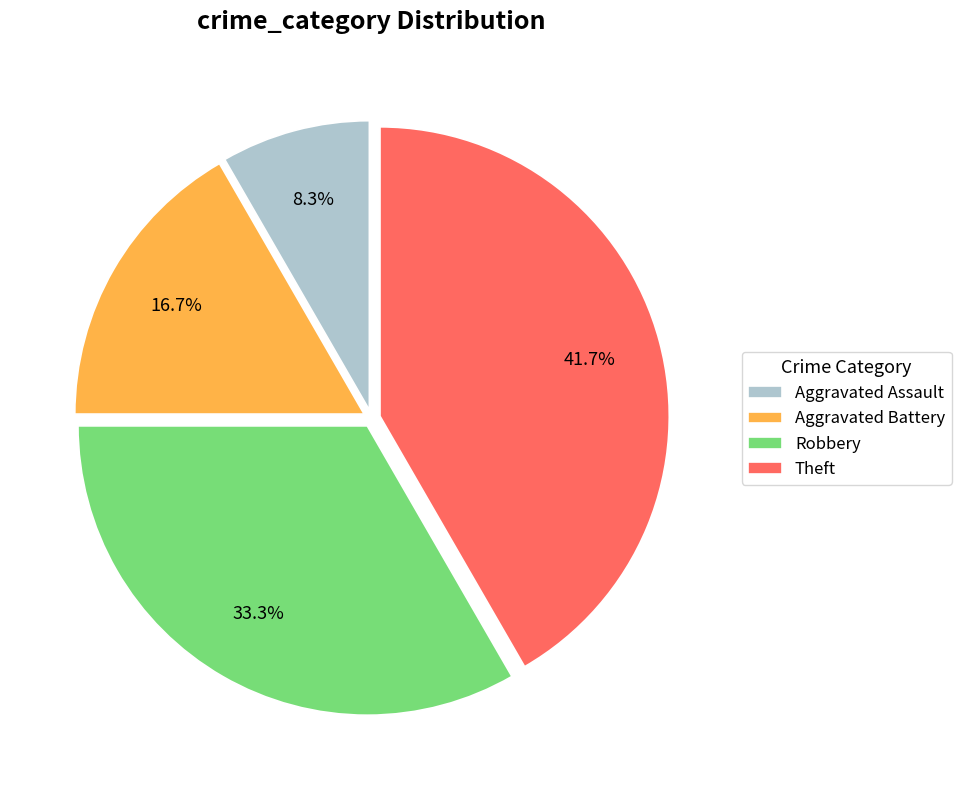

What percentage is the Aggravated Assault slice, to the nearest percent?

8%